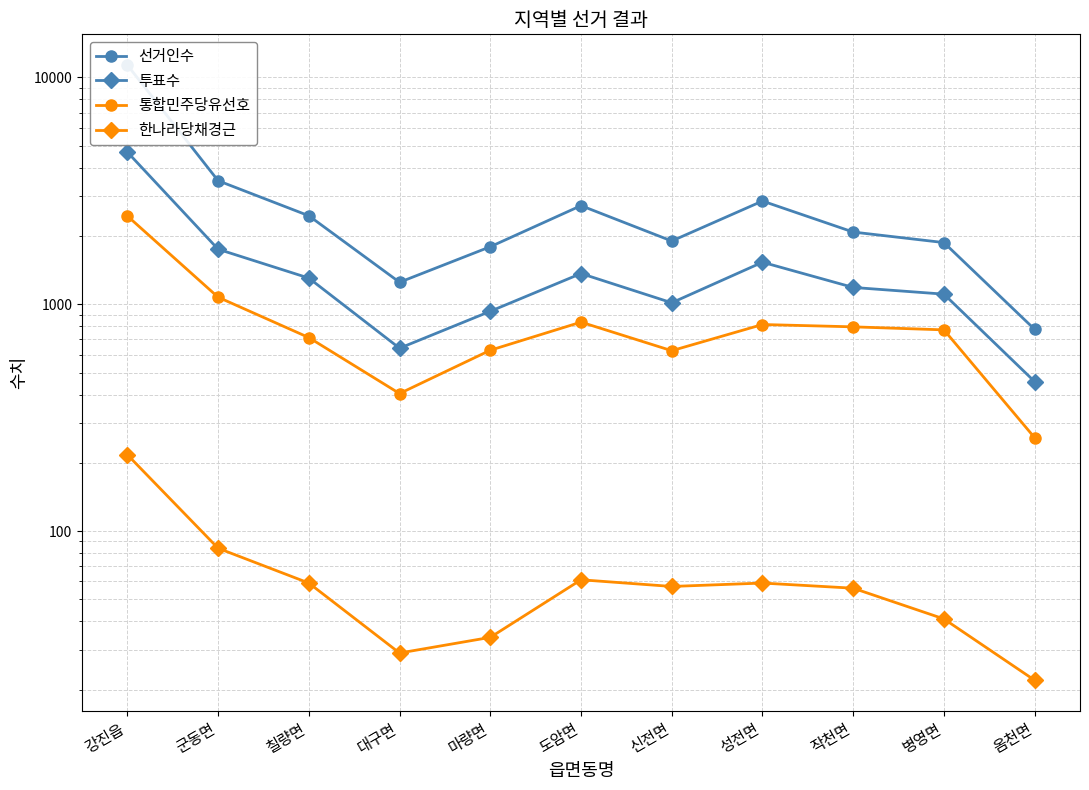

At how many categories does at least one series exceed 4351?

1